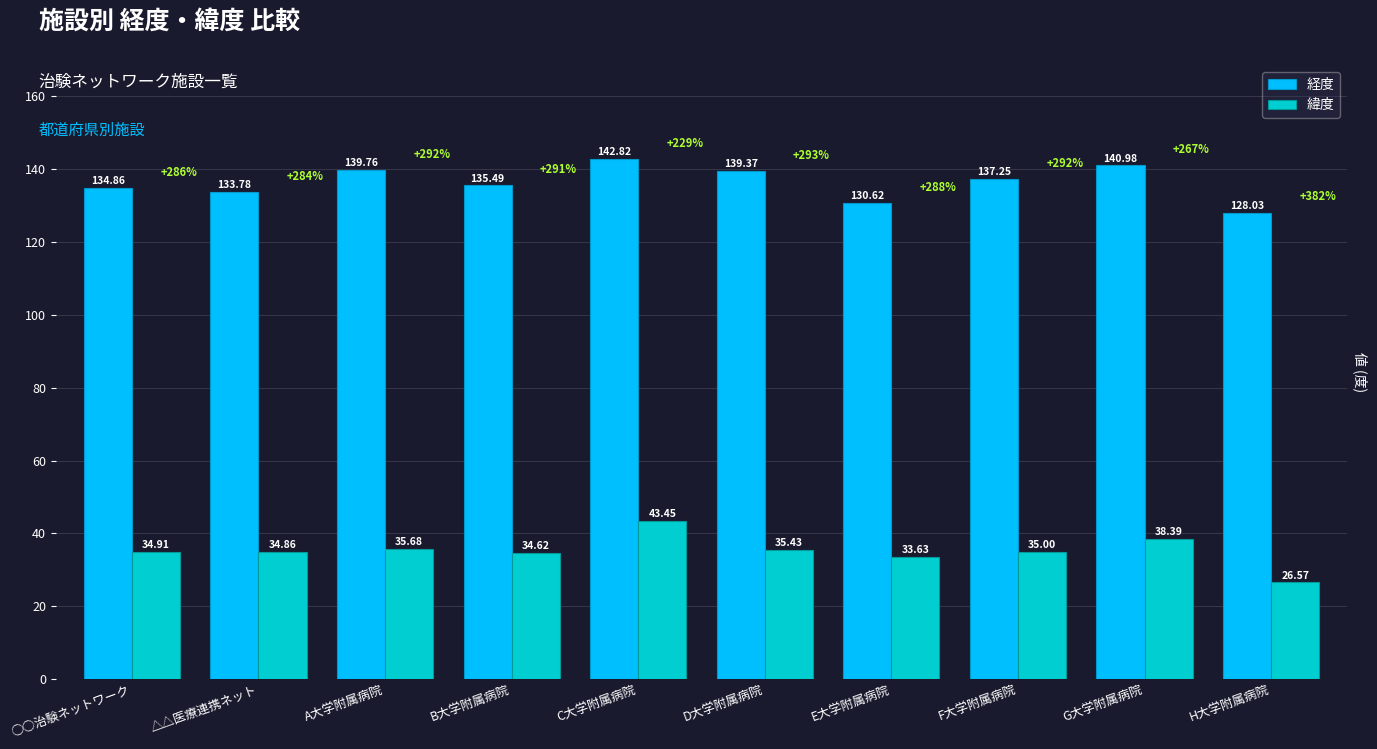

At which label is 経度 closest to 135?

○○治験ネットワーク